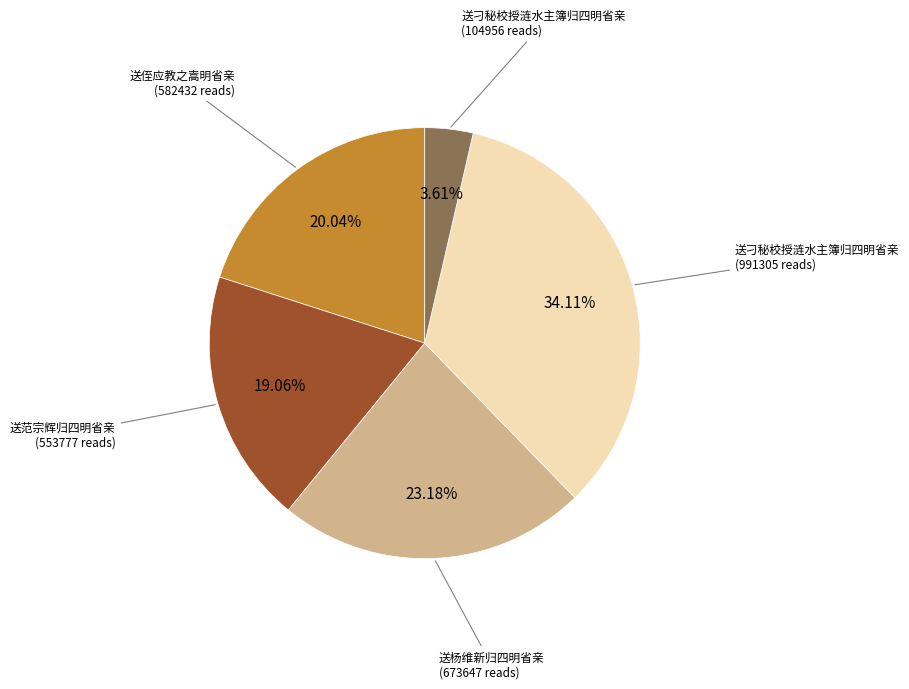

Is there a majority slice in this chart?

No